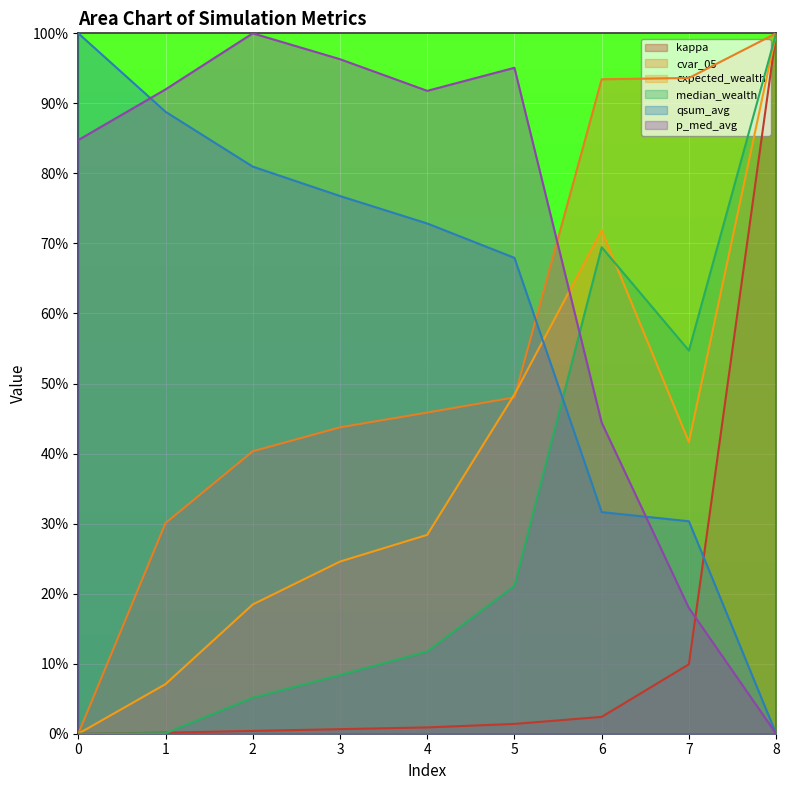

How many interior local valleys does the expected_wealth series have?

1